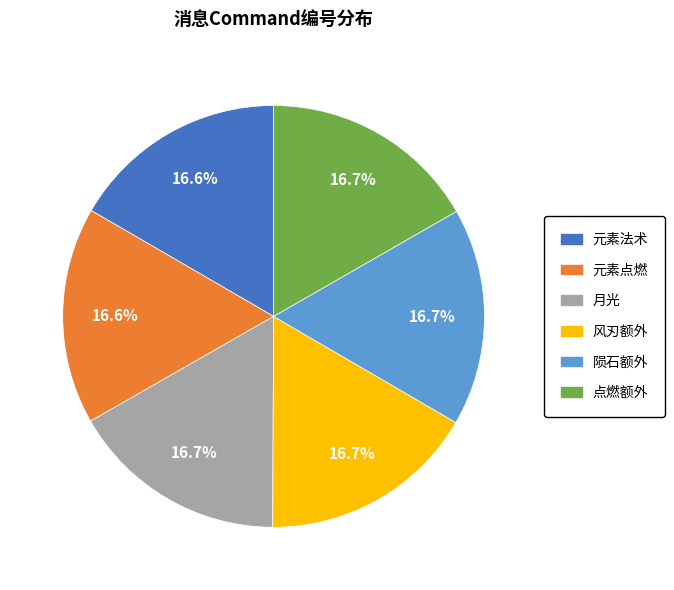

What percentage is the 元素法术 slice, to the nearest percent?

17%